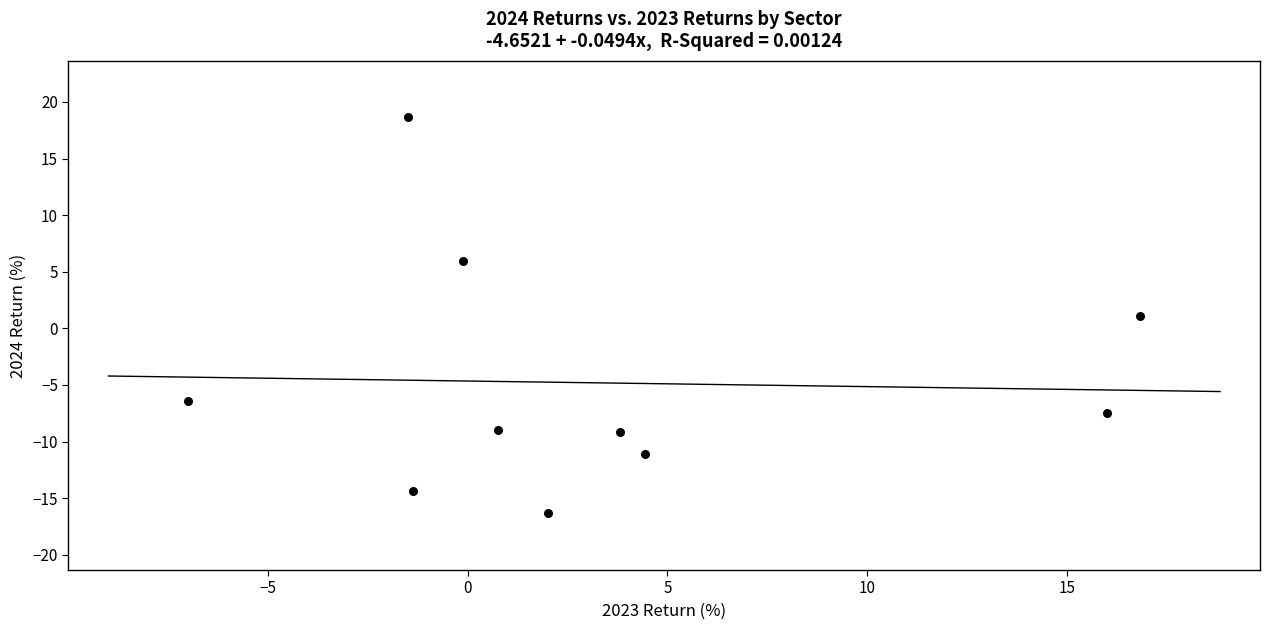

What is the range of X values (max minus min)?

23.8